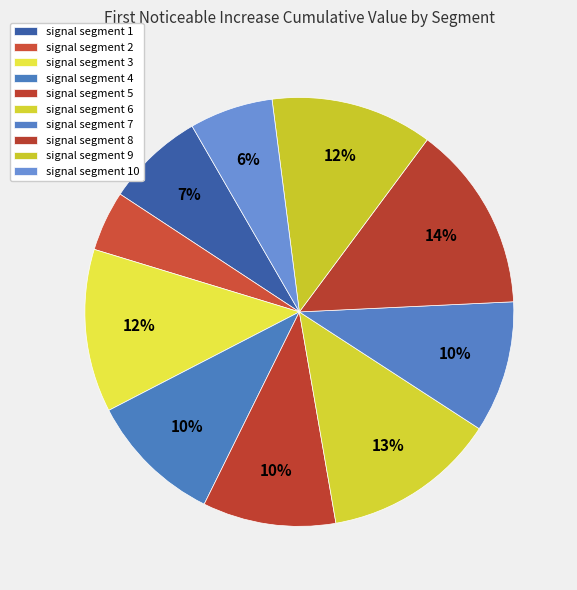

Is there any slice that represents more than half of the pie?

No